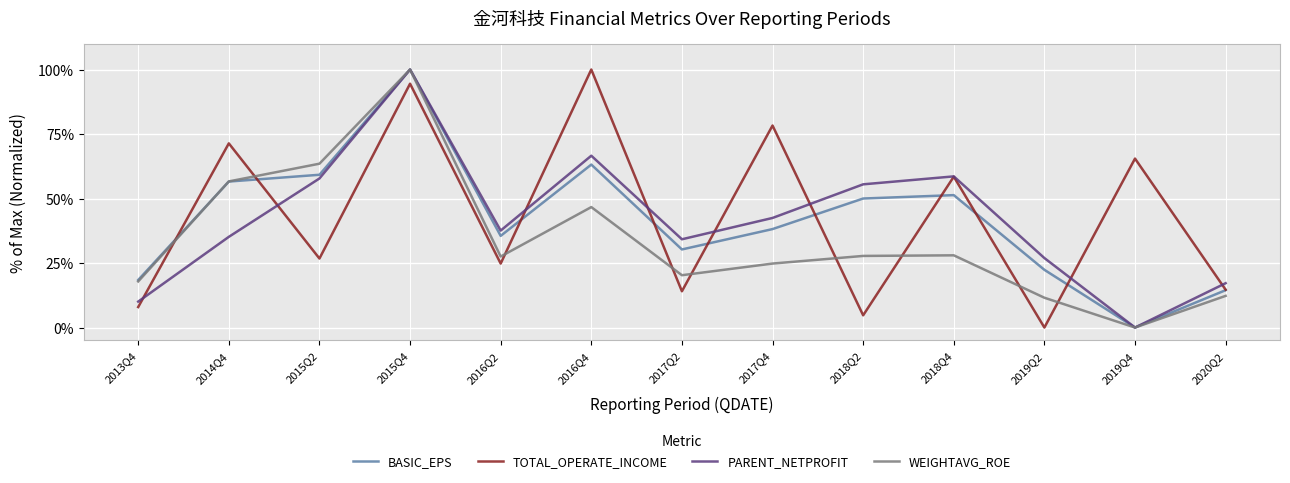

What is the spread (max minus min) of values at 2018Q4?

30.6